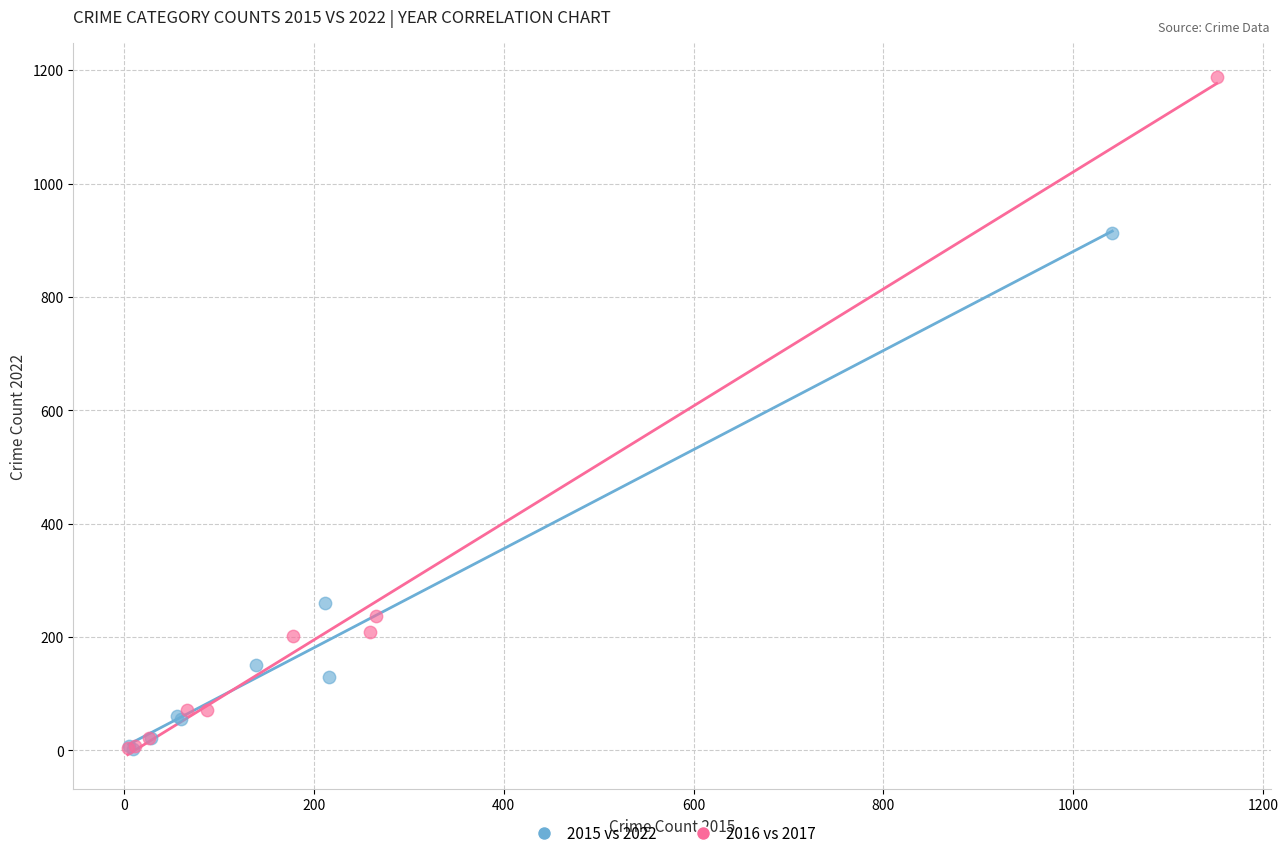

What are all the series names shown in the legend?

2015 vs 2022, 2016 vs 2017